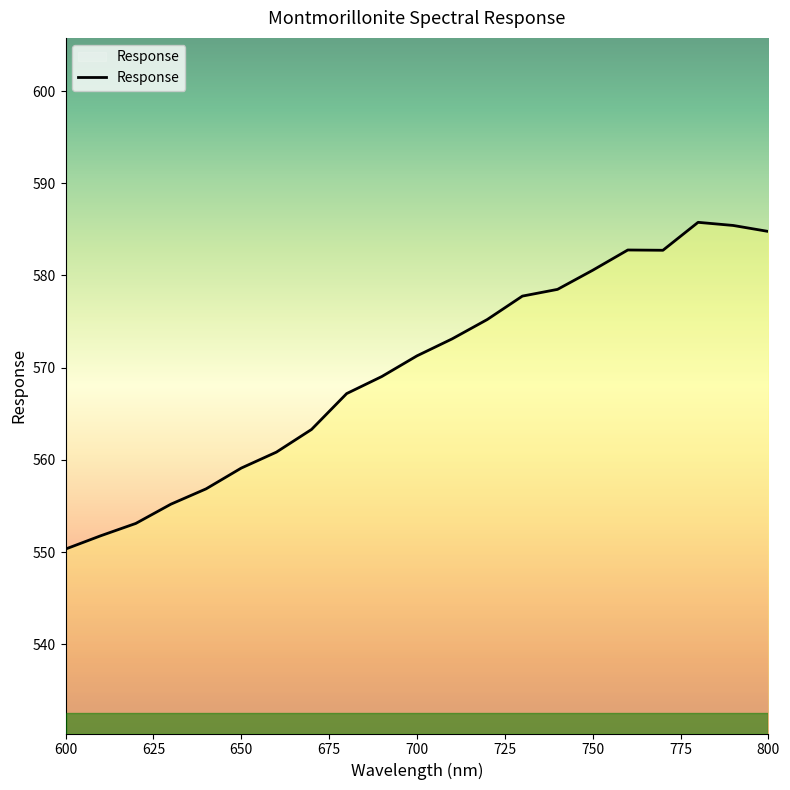

What is the minimum value shown in the chart?

550.3